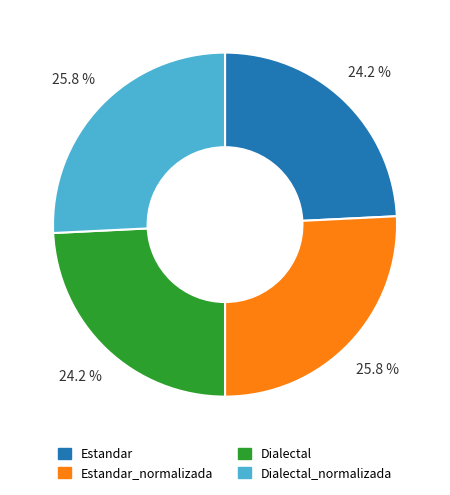

Which has a higher value, Dialectal_normalizada or Estandar?

Dialectal_normalizada